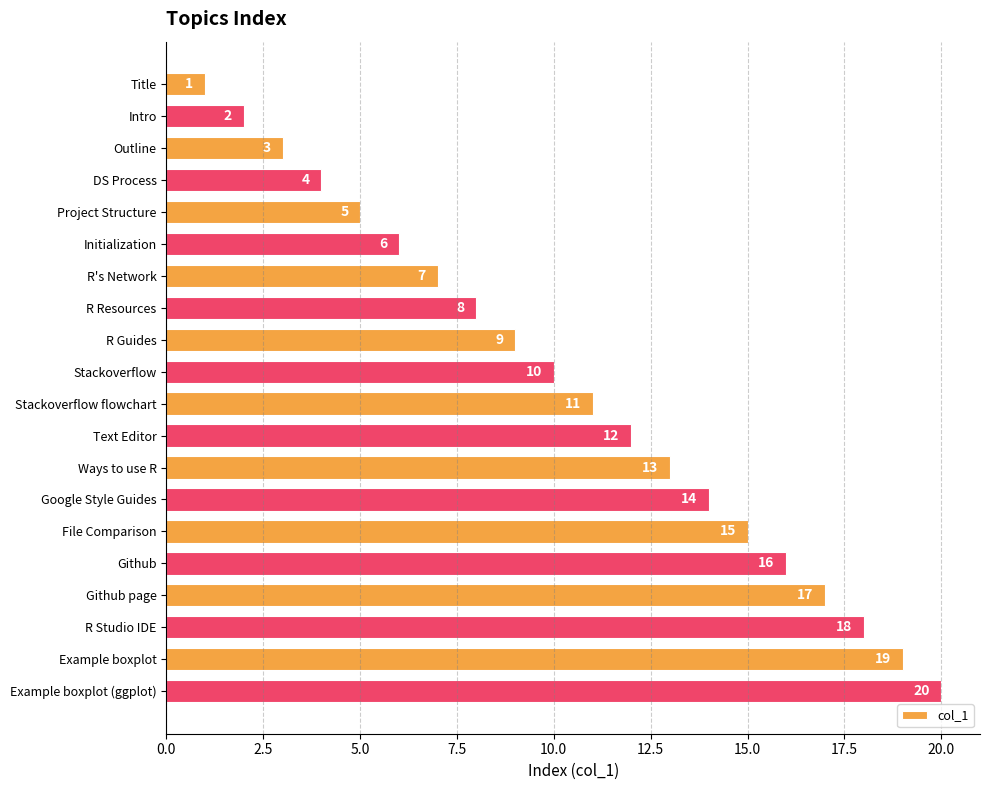

At which label is the value closest to 10?

Stackoverflow